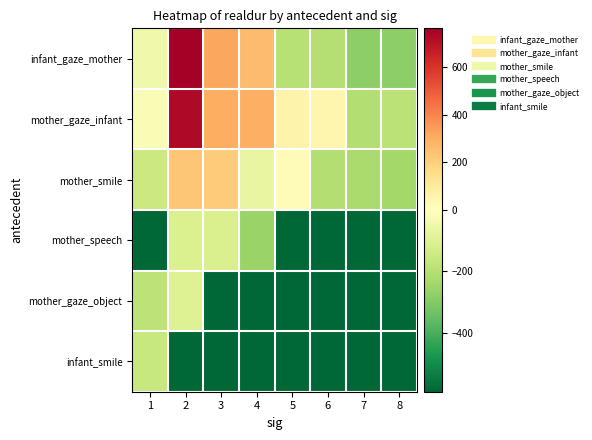

Count the number of data series in this chart.

6